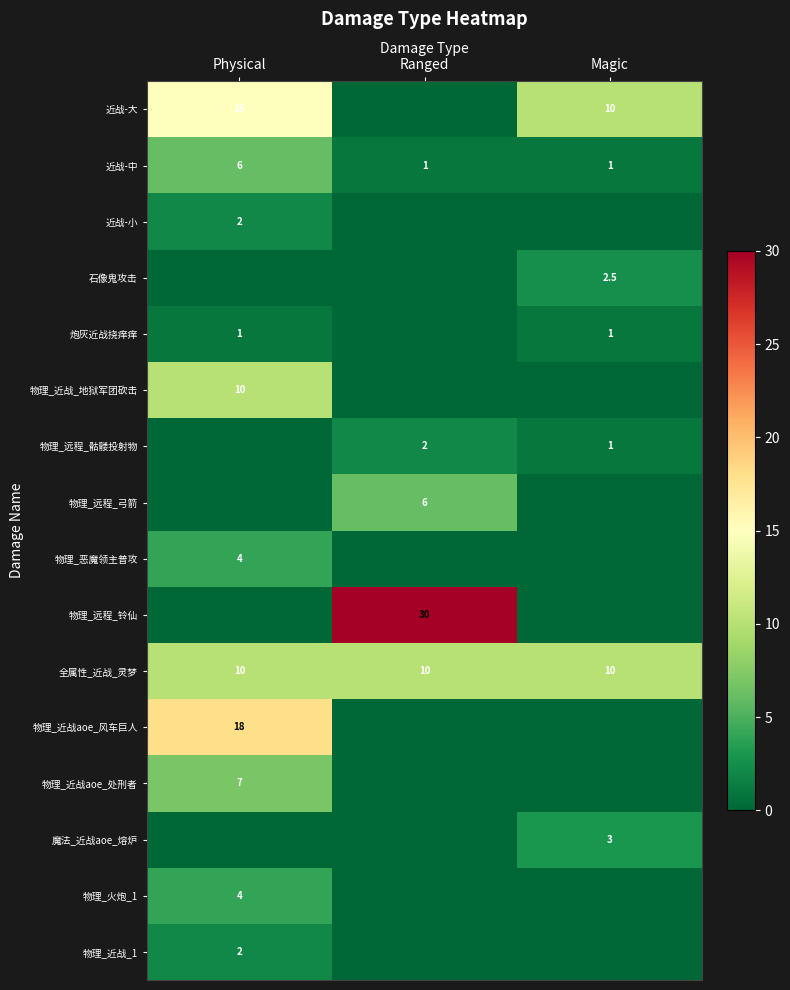

The value of 物理_远程_骷髅投射物 at Magic is 1.0. True or false?

True